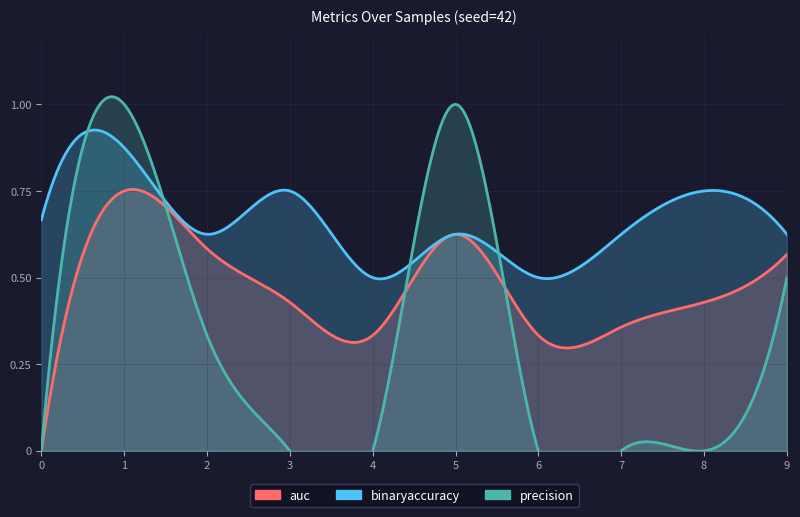

At how many categories does at least one series exceed 0?

10